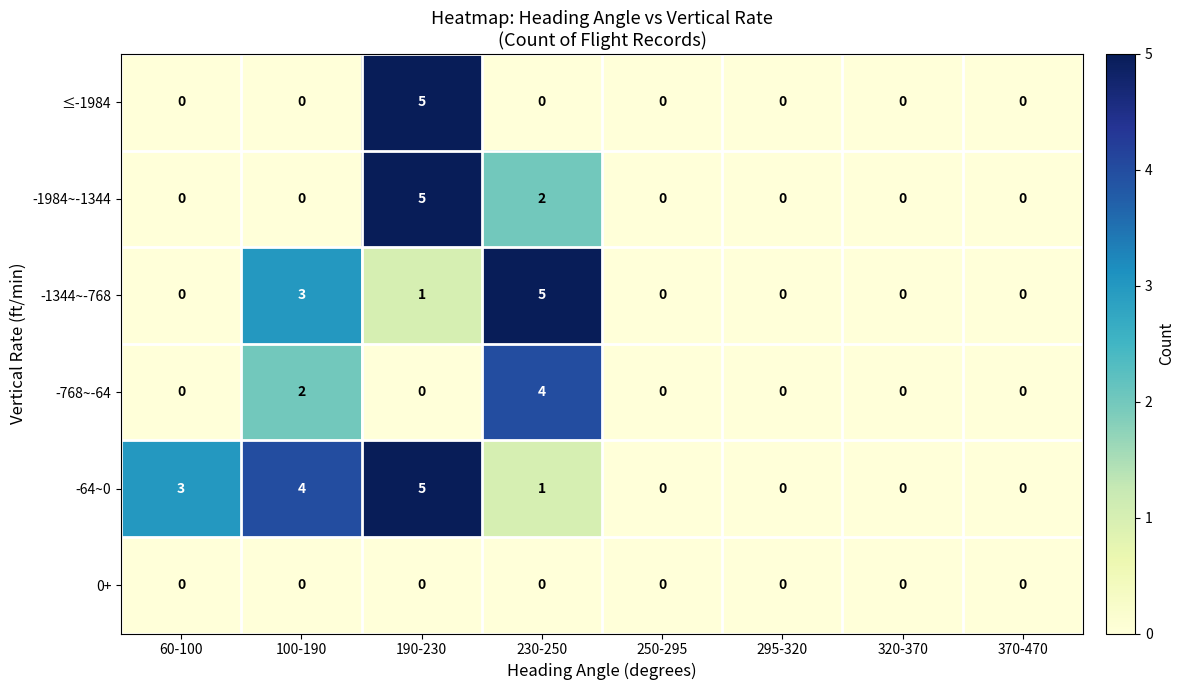

Where is -768~-64 nearest to the value 2?

100-190